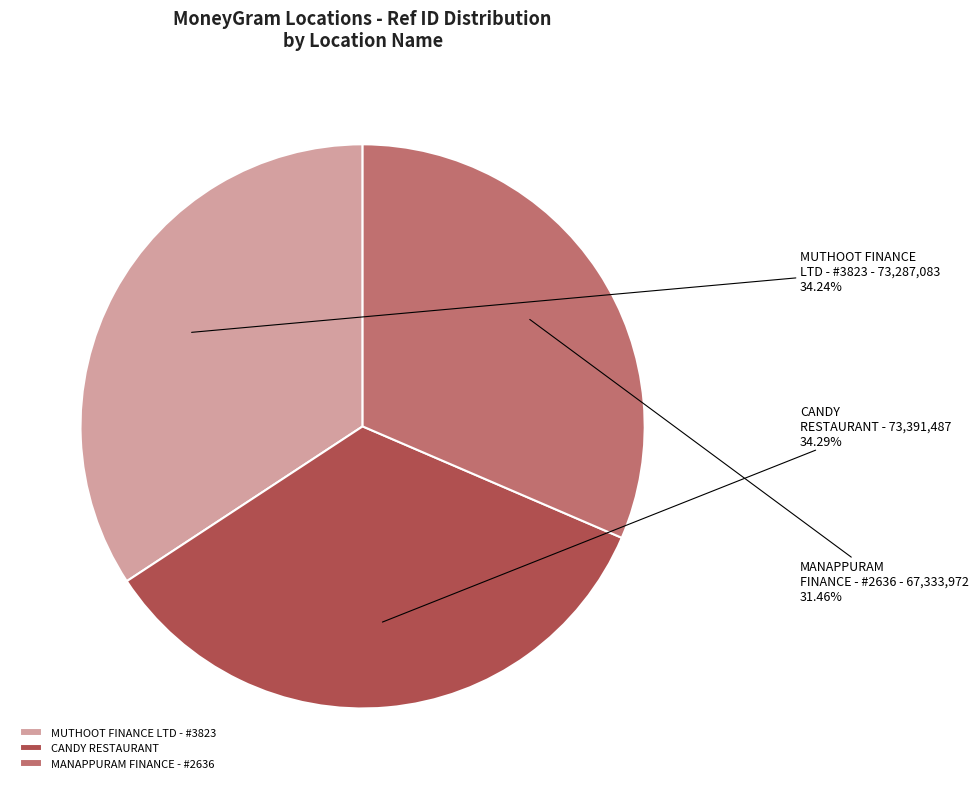

Is there any slice that represents more than half of the pie?

No